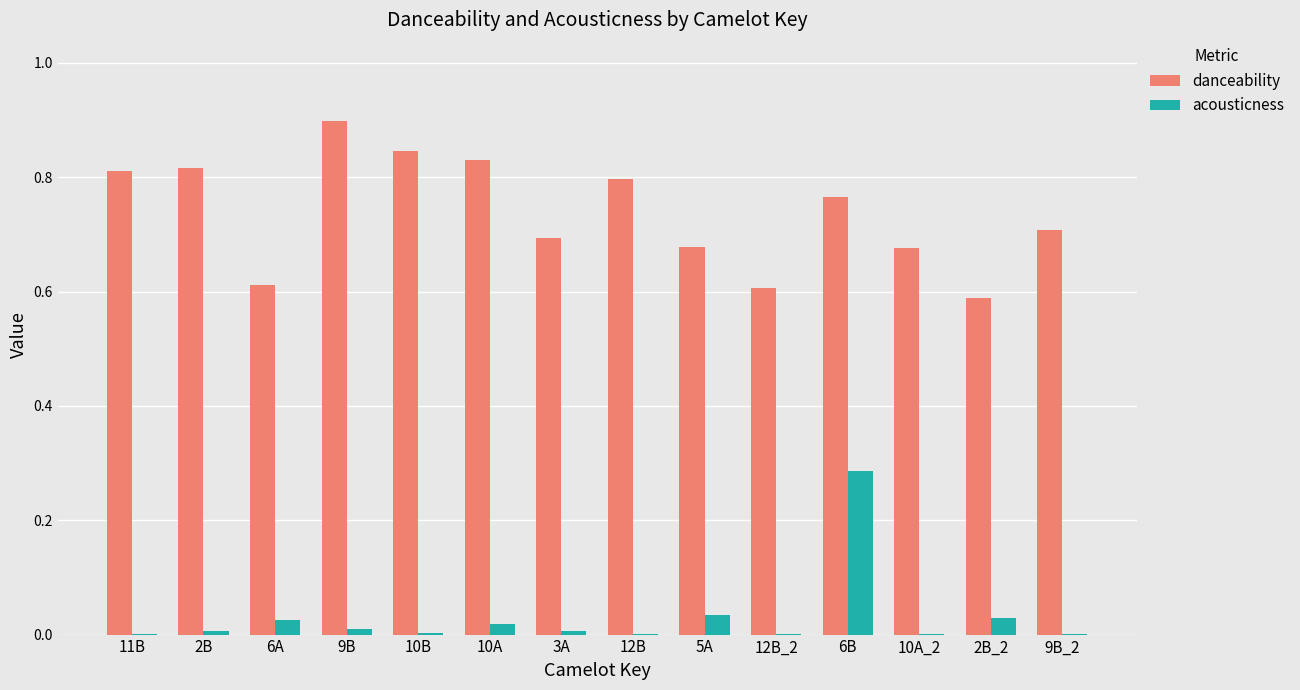

What is the maximum value for danceability?

0.9